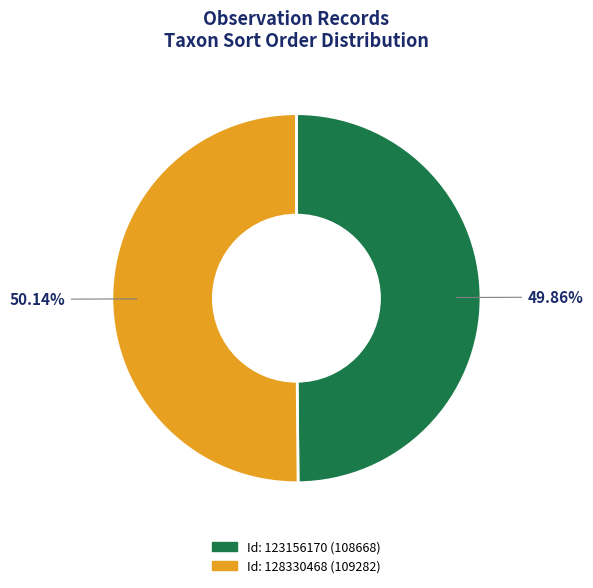

Is there any slice that represents more than half of the pie?

Yes